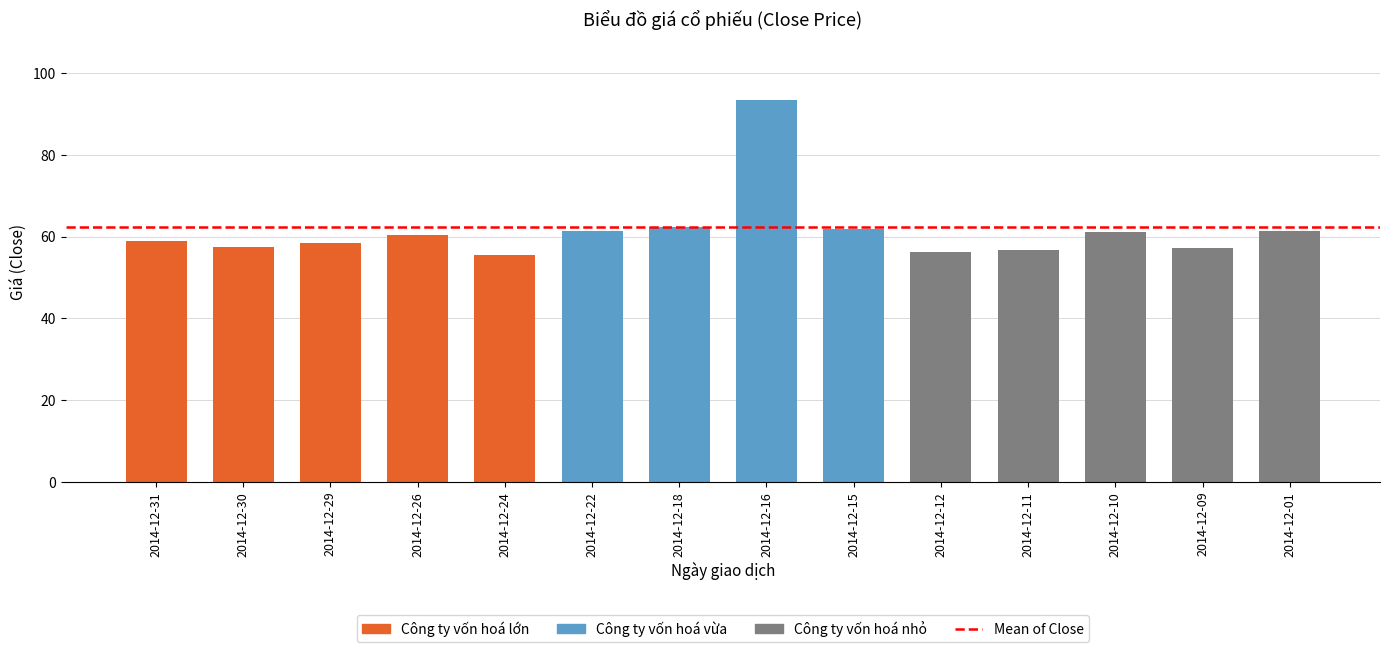

List the labels in order of Open value, largest first.

2014-12-16, 2014-12-18, 2014-12-15, 2014-12-22, 2014-12-01, 2014-12-10, 2014-12-26, 2014-12-31, 2014-12-29, 2014-12-30, 2014-12-09, 2014-12-11, 2014-12-12, 2014-12-24